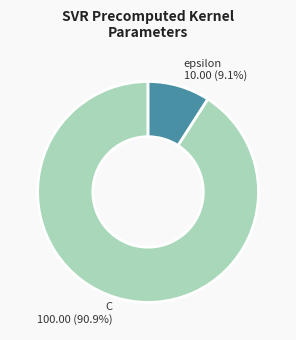

What percentage is NOT represented by C?

9.1%